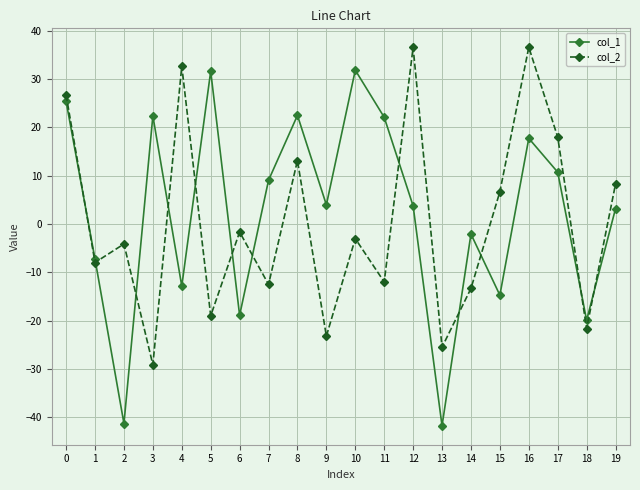

How many series are shown in this chart?

2